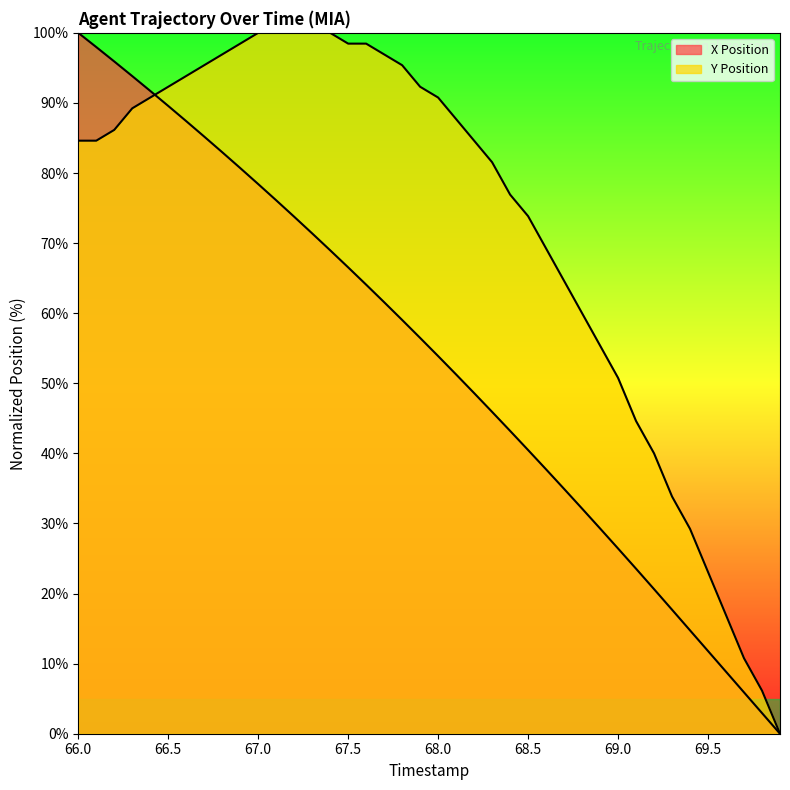

The value of X Position at 66.4 is 33.7. True or false?

False